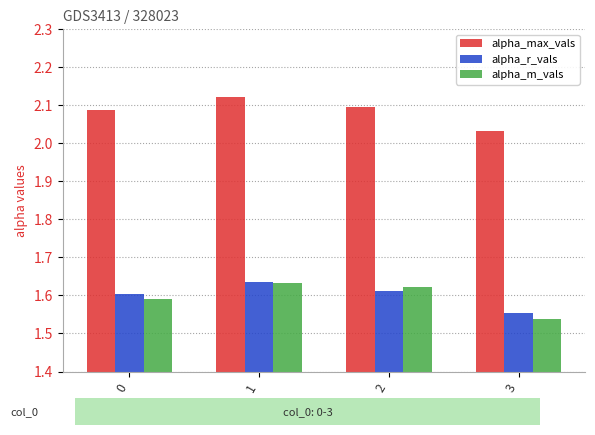

Count the alpha_max_vals values in the range 2 to 3.

4